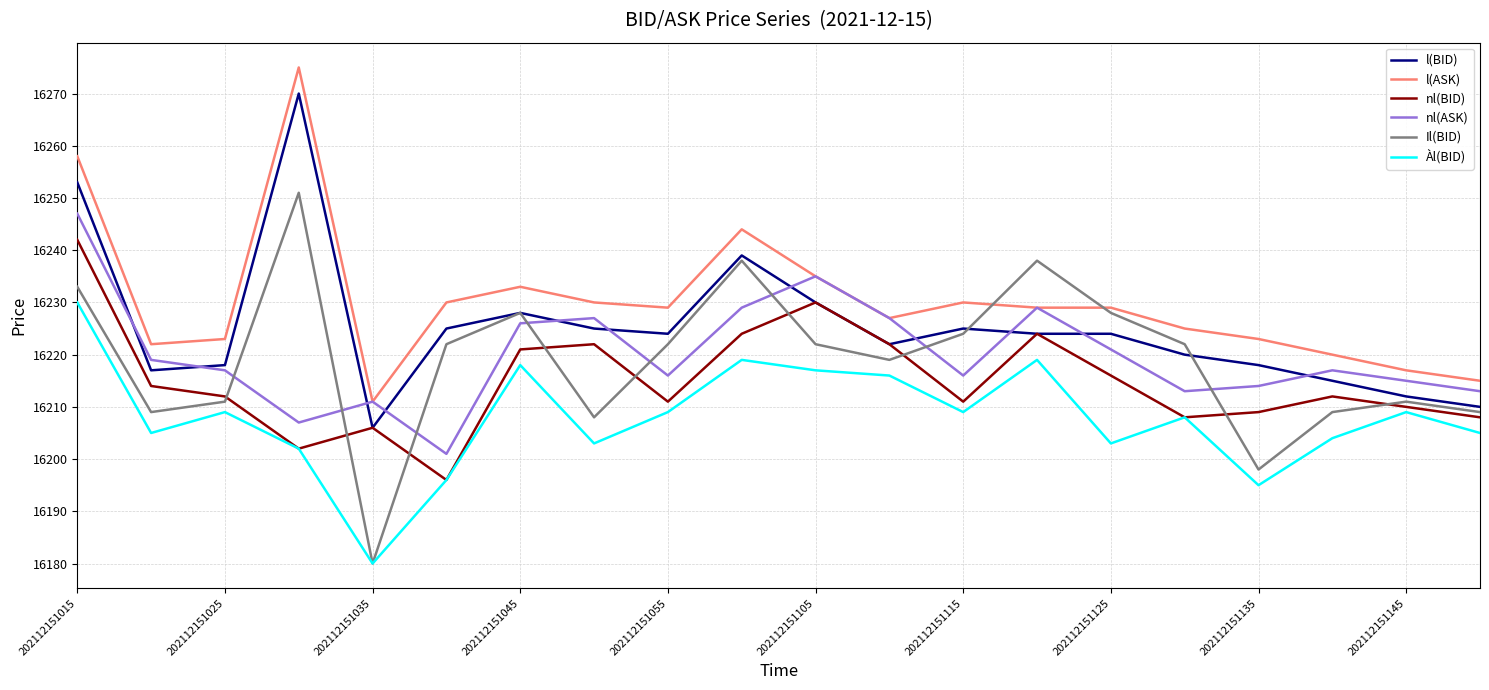

What is the highest value of the nl(ASK) series?

16247